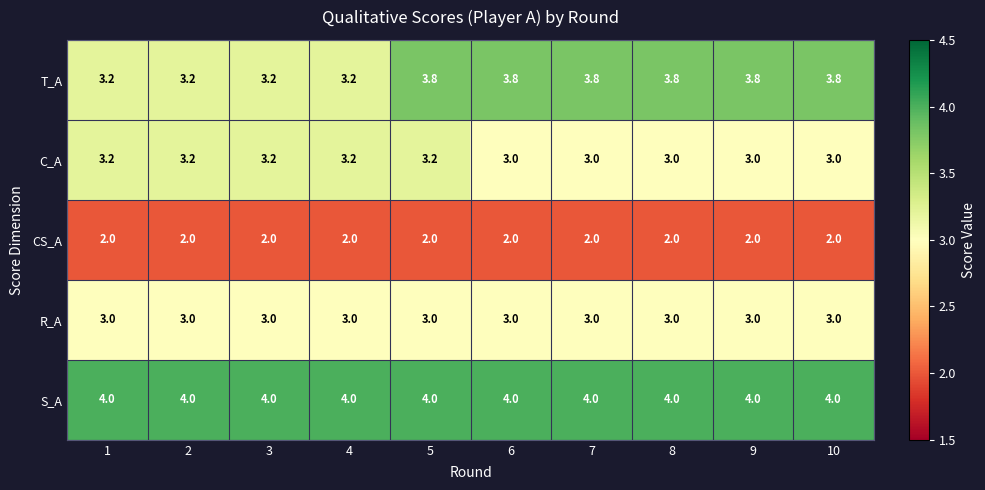

What is the average value of the R_A series?

3.0